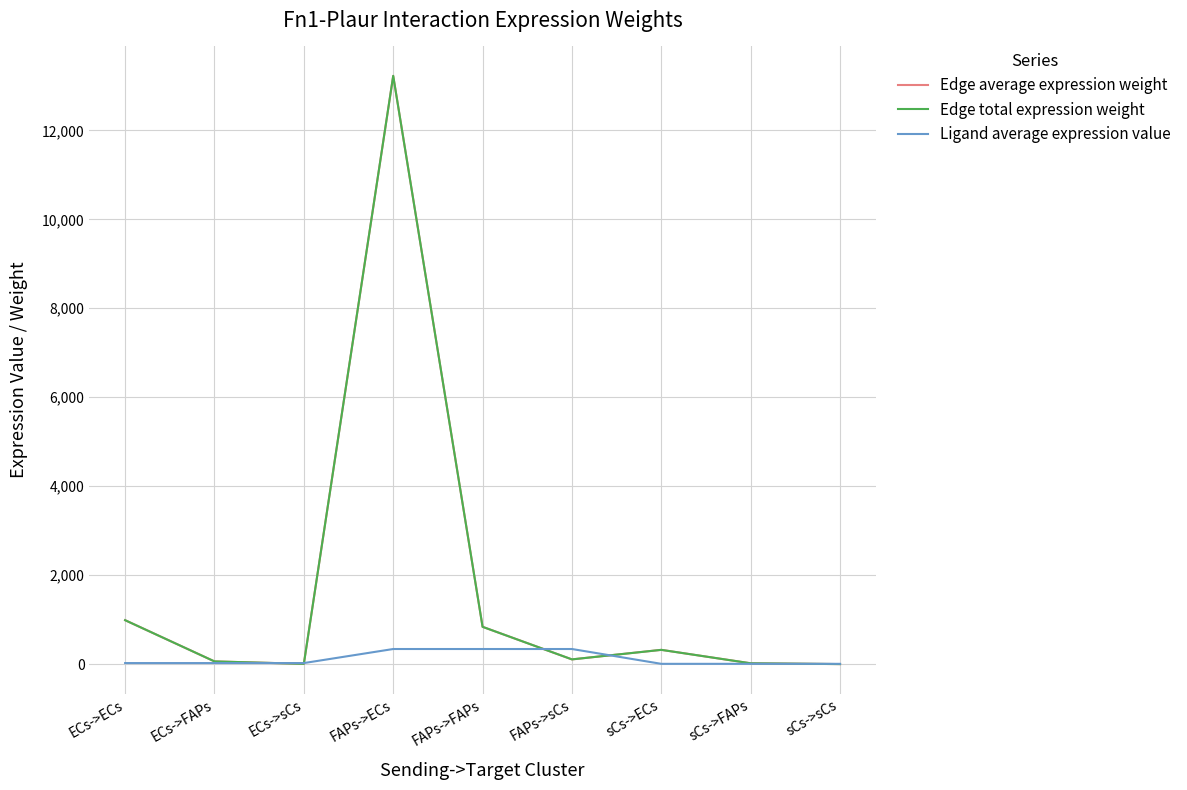

Which series has the largest total across all categories?

Edge average expression weight